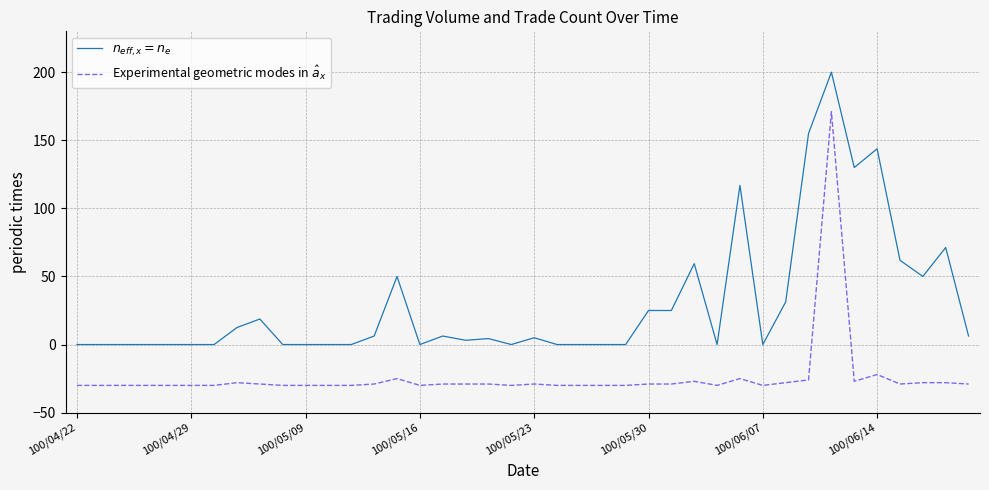

What is the smallest value displayed?

-30.0